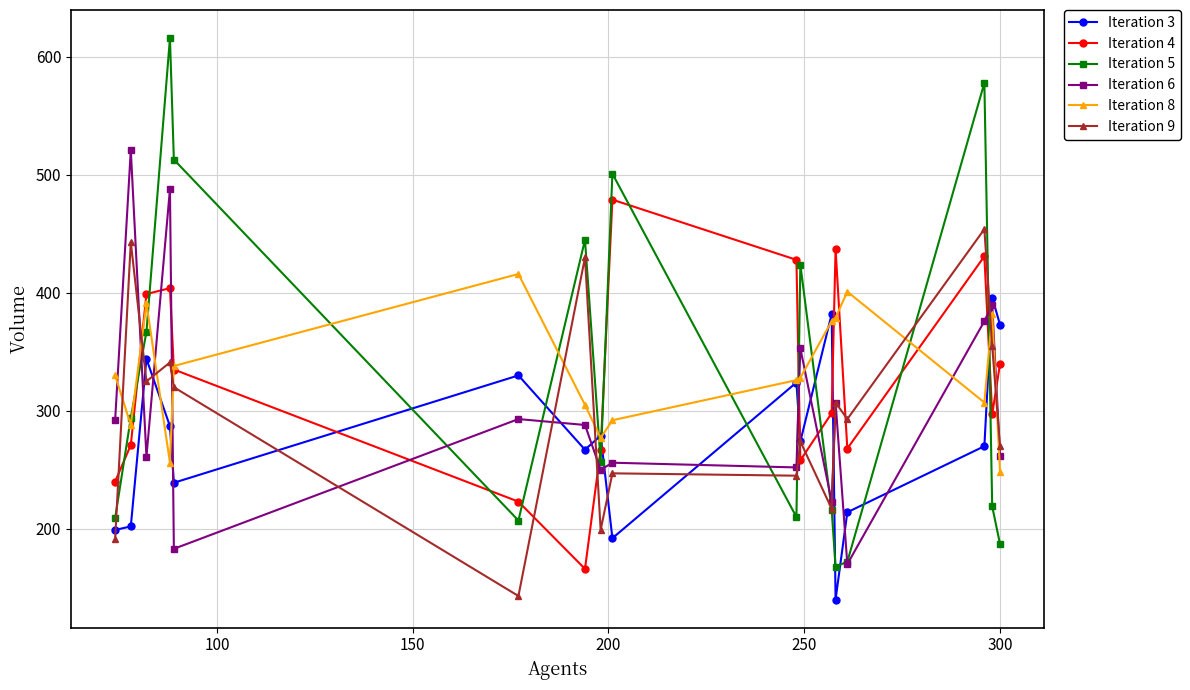

Count the number of data series in this chart.

6